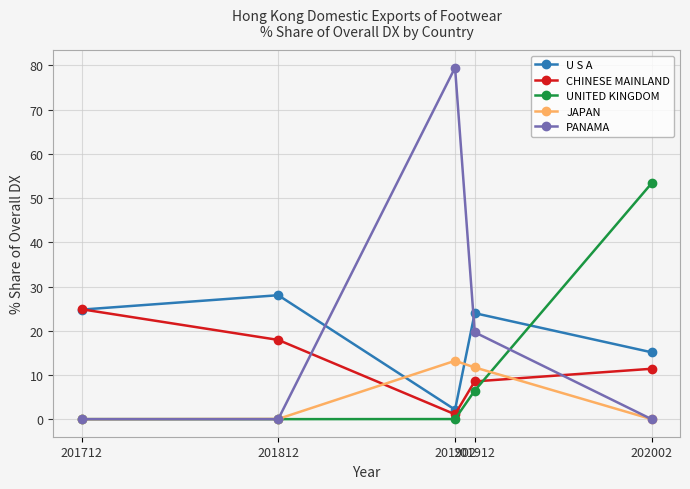

What is the highest value of the CHINESE MAINLAND series?

24.9